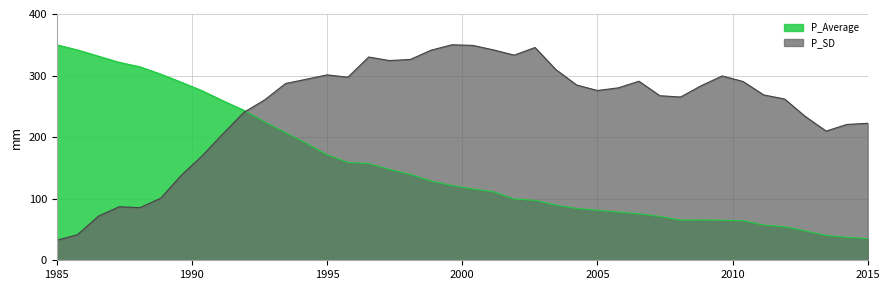

How many interior local peaks does the P_SD series have?

7